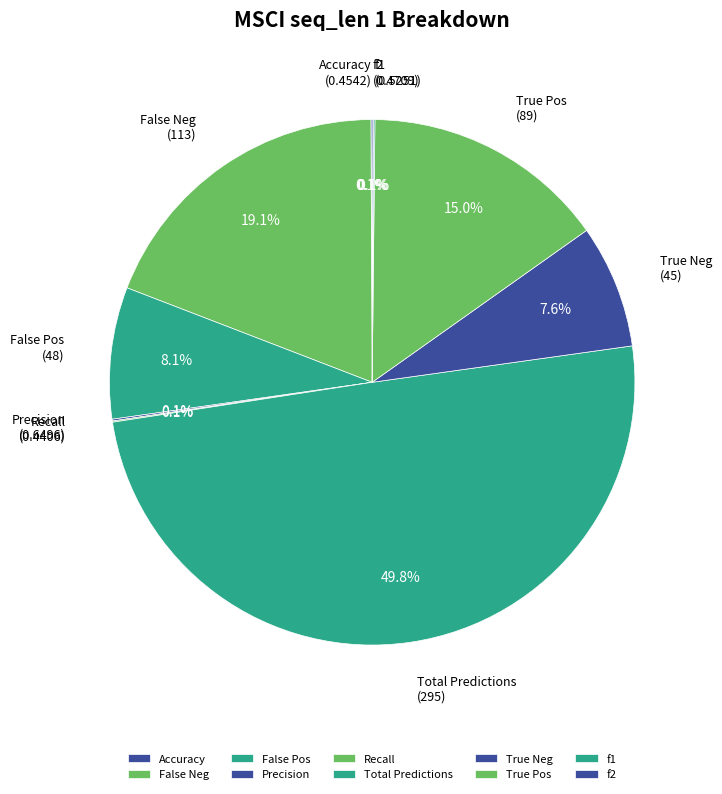

How much of the chart is everything except True Neg?

92.4%